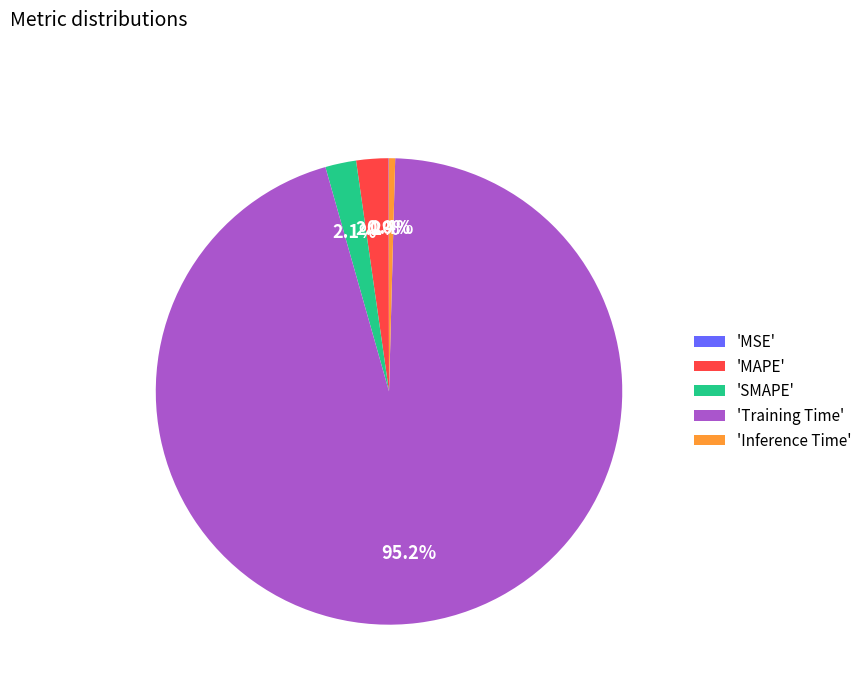

Which slice represents more than half of the pie?

'Training Time'